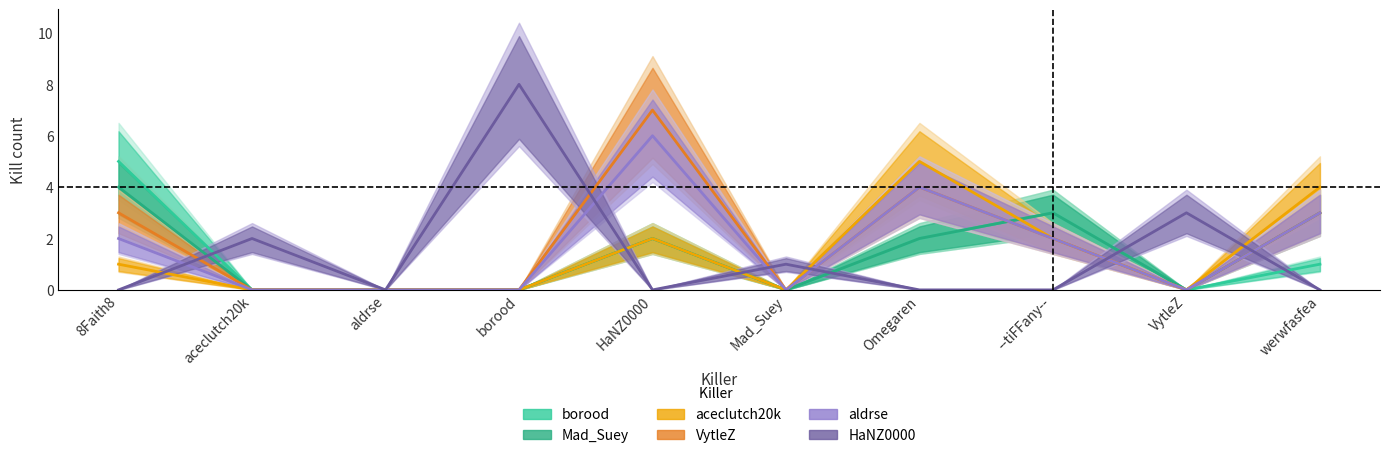

In aldrse, how many points are lower than both neighbors (excluding endpoints)?

2